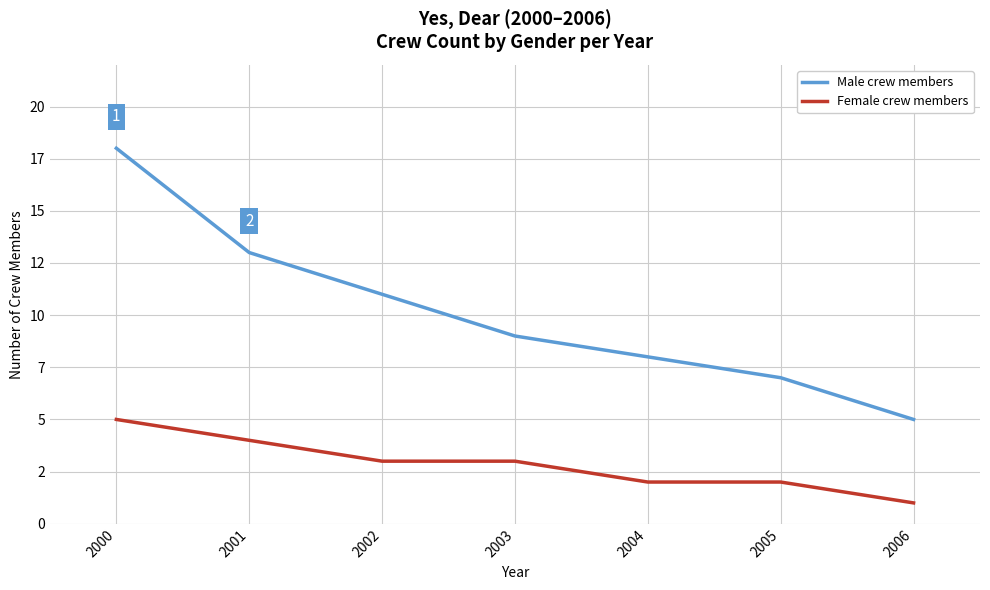

Does the chart display data point markers on the line(s)?

No